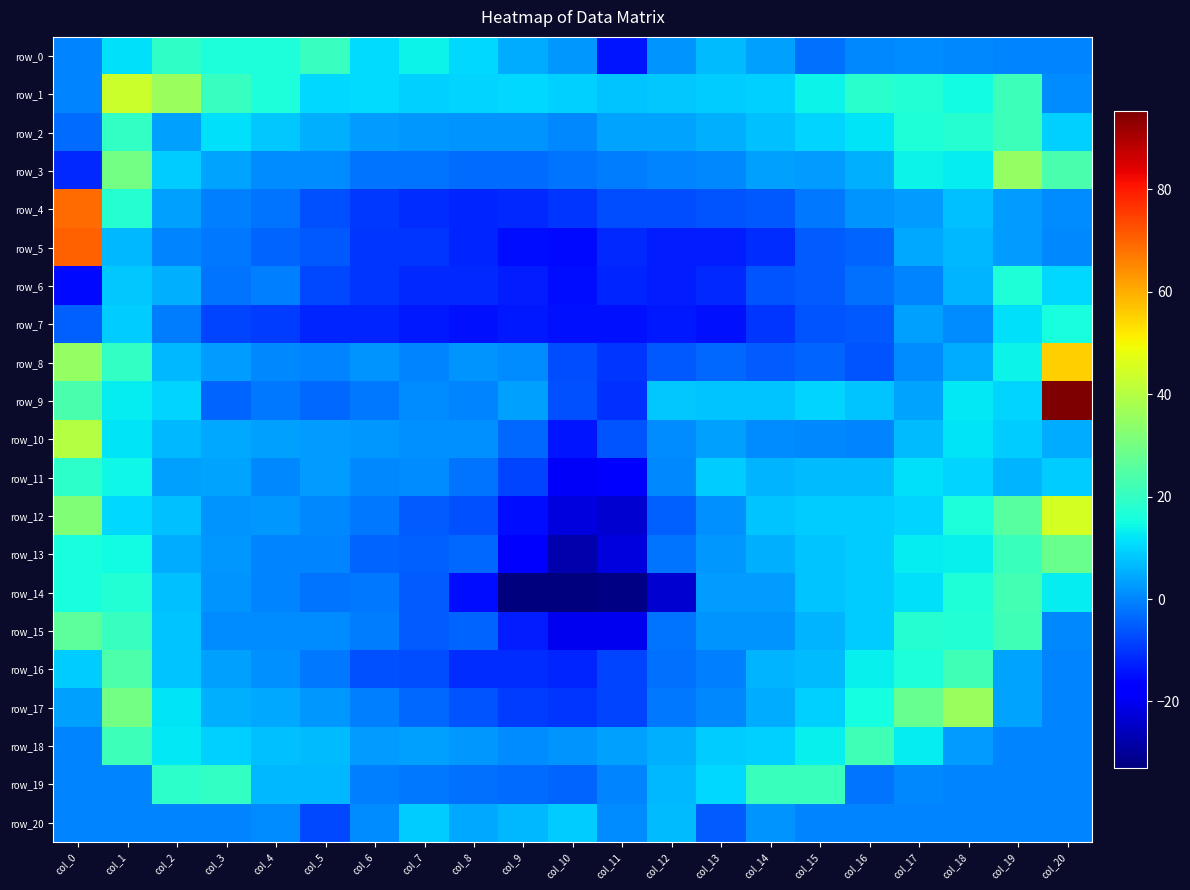

Read the row_17 value at col_16.

15.4